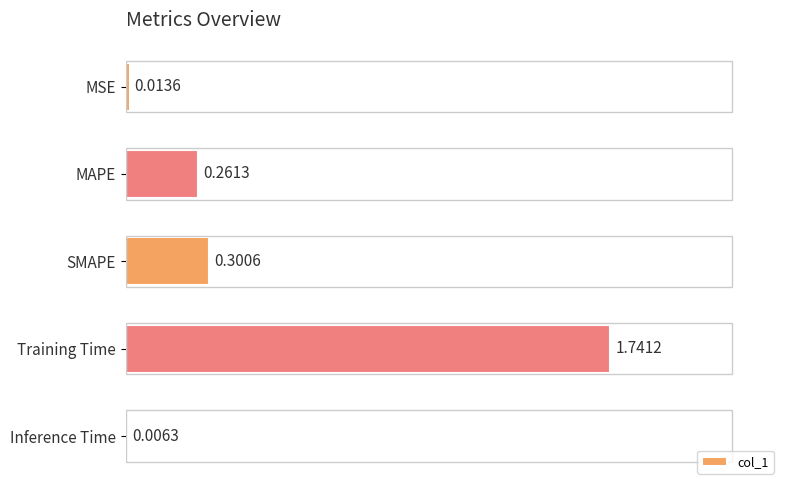

What is the sum of all values?

2.3